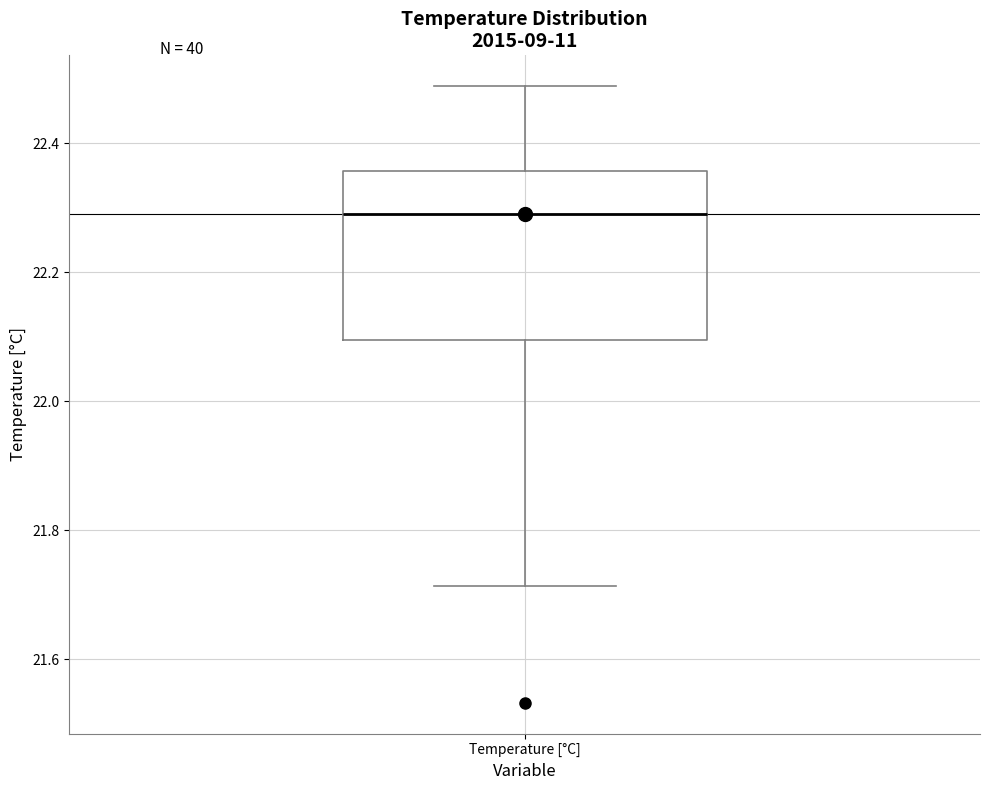

Where does the median line of the box for Temperature [°C] sit on the y-axis? The values are not printed on the chart, so give them approximately, as read against the axis.

22.28